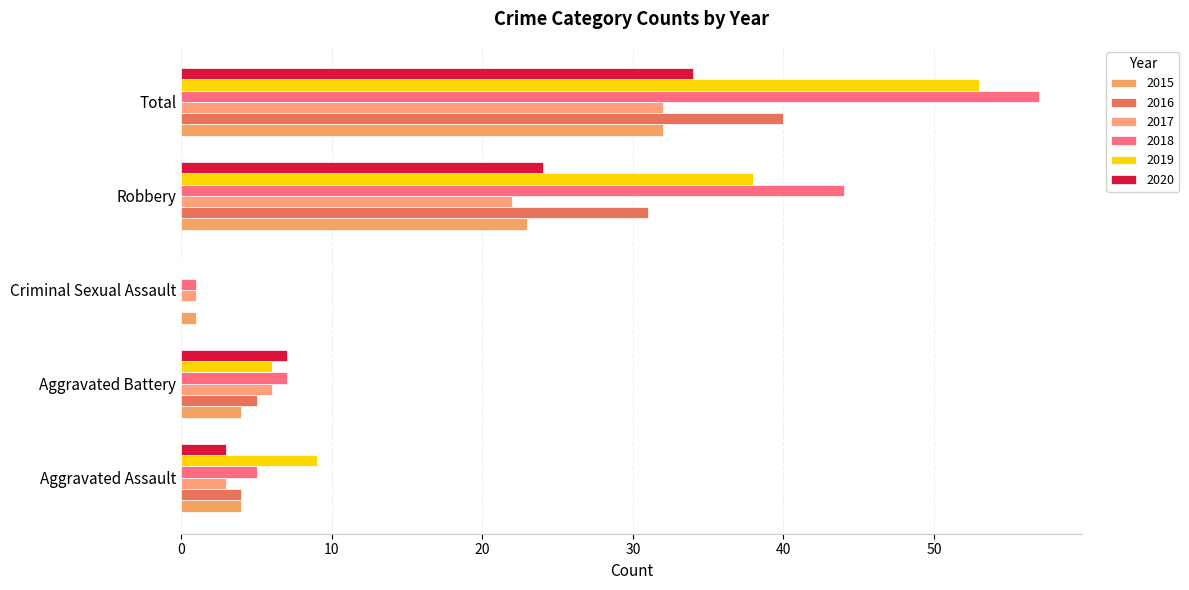

What is the label of the 4th bar from the left?

Robbery